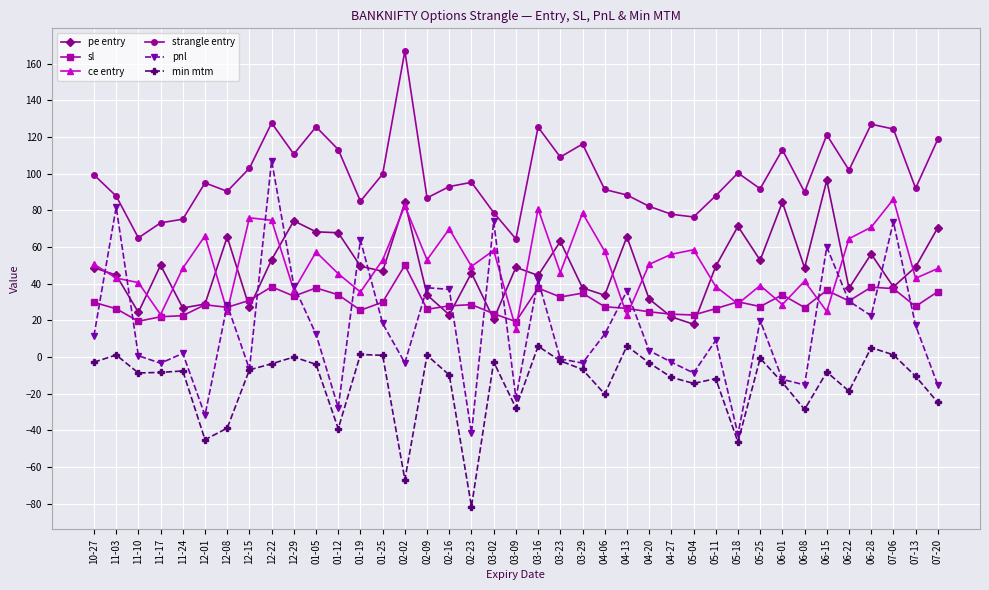

The value of strangle entry at 06-28 is 216.5. True or false?

False